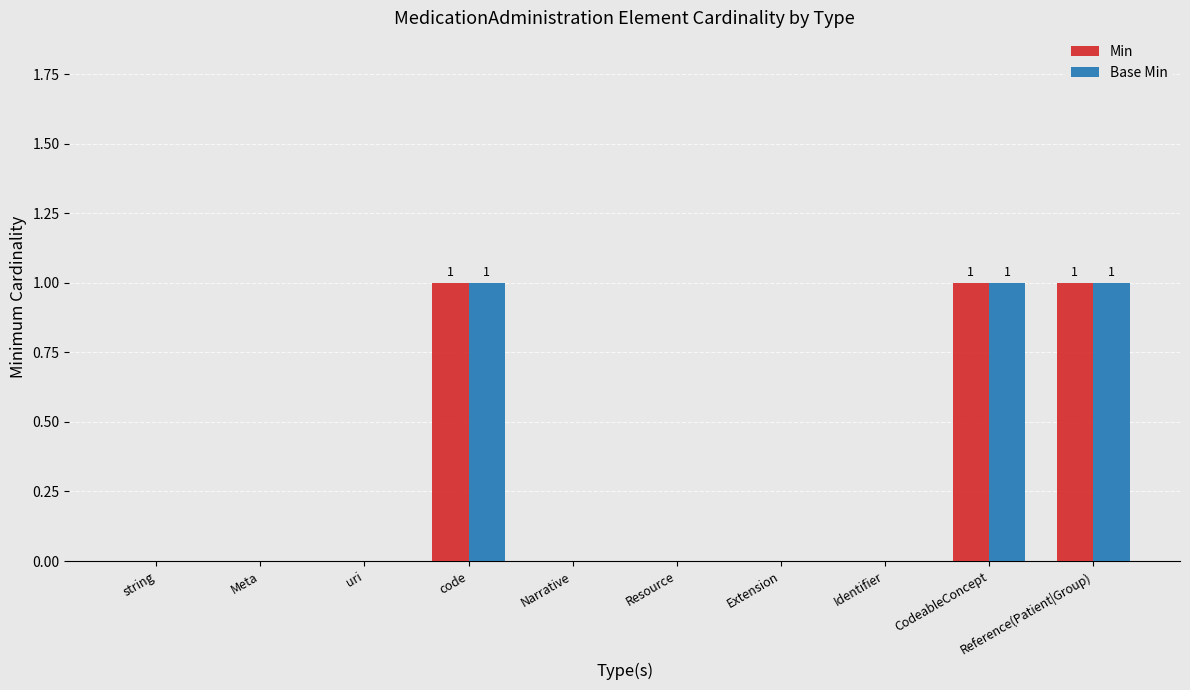

Is it true that Base Min equals 1 at Reference(Patient|Group)?

True